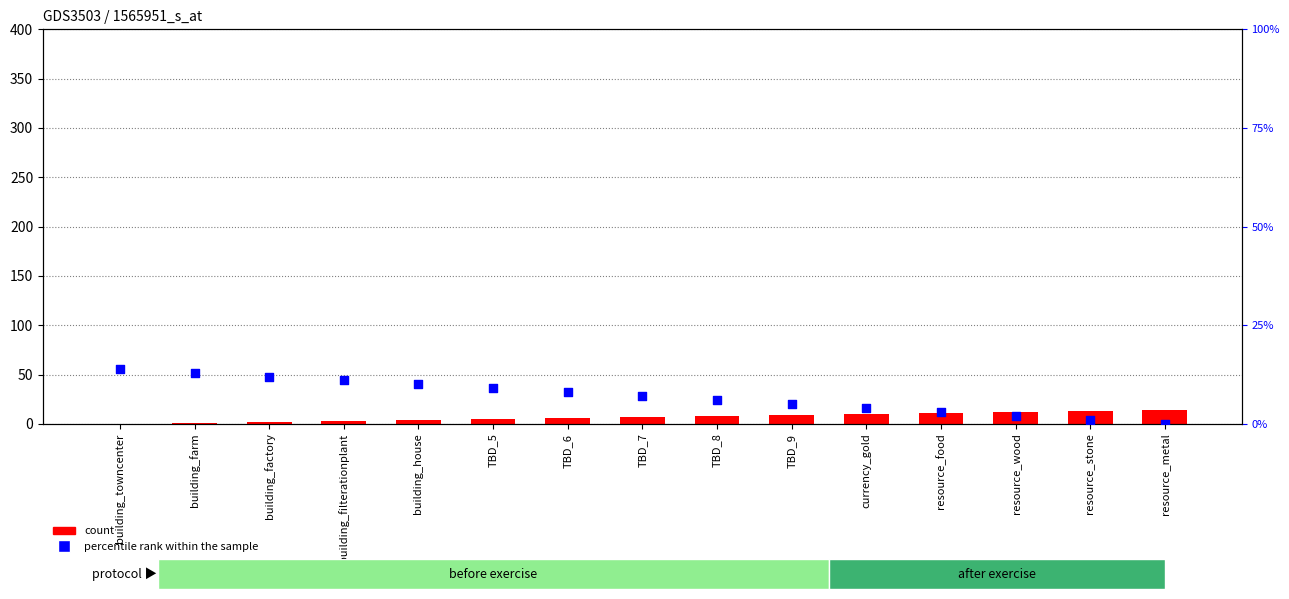

Which series contains the highest Y value?

count